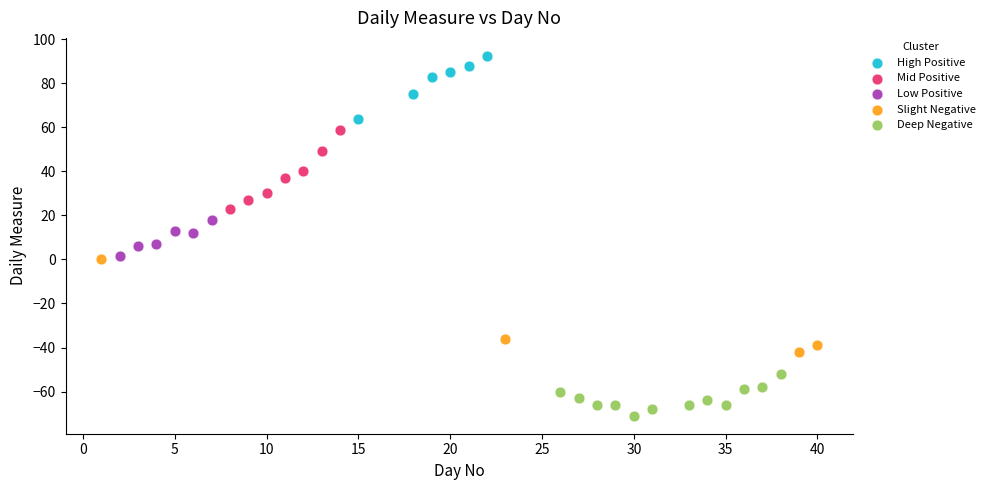

Which series contains the highest Y value?

High Positive